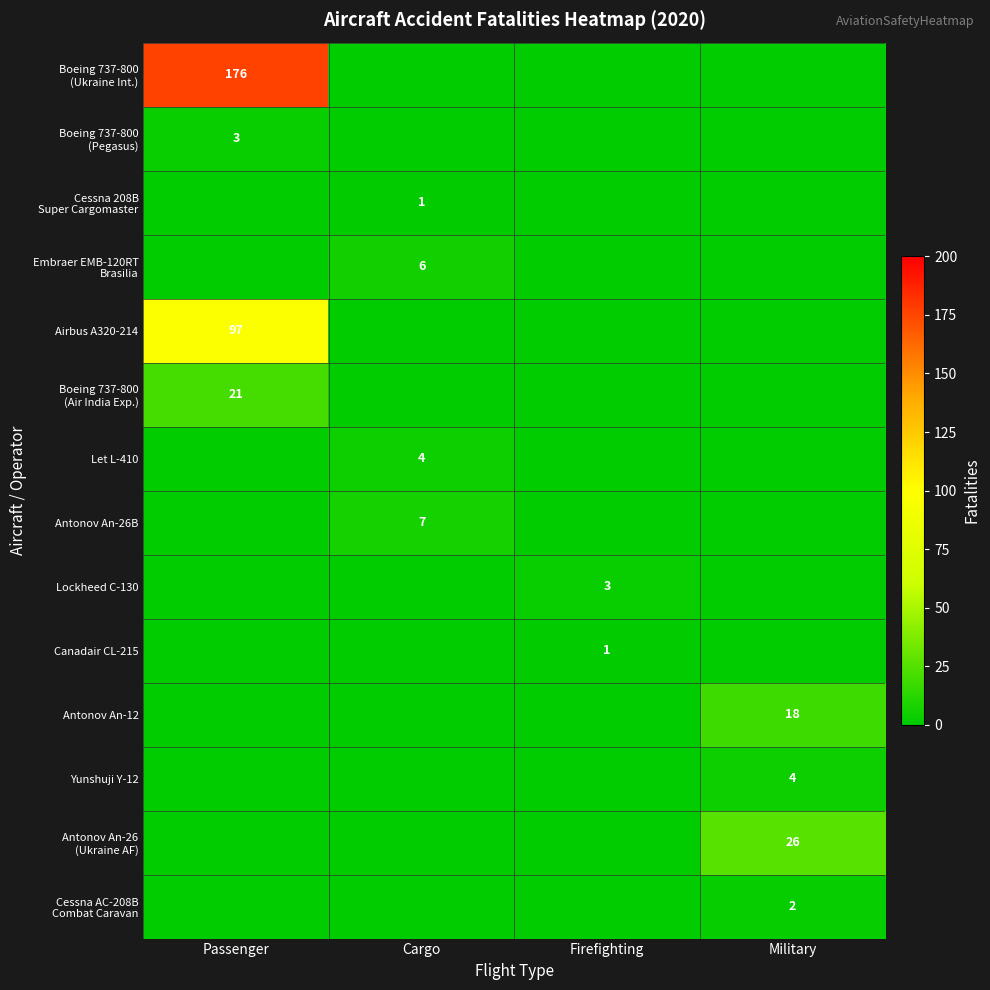

Rank the categories by Airbus A320-214 value from lowest to highest.

Cargo, Firefighting, Military, Passenger